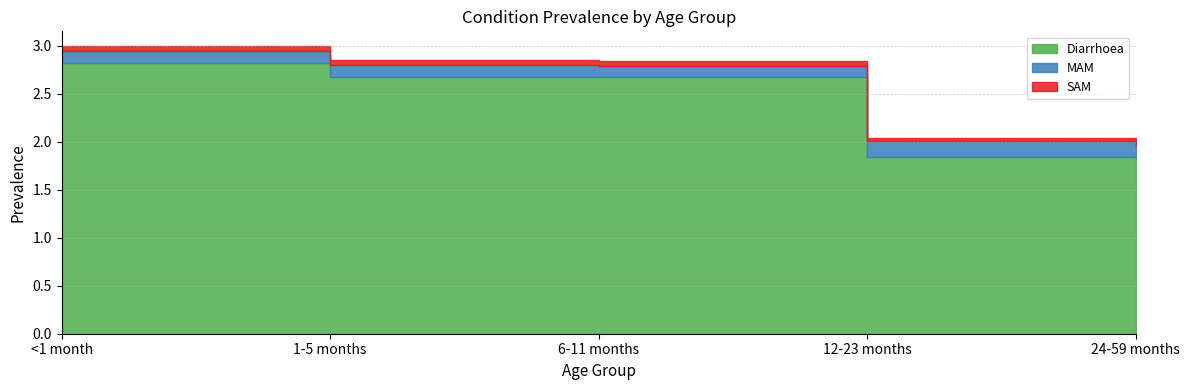

Between 12-23 months and 1-5 months, which is larger?

1-5 months